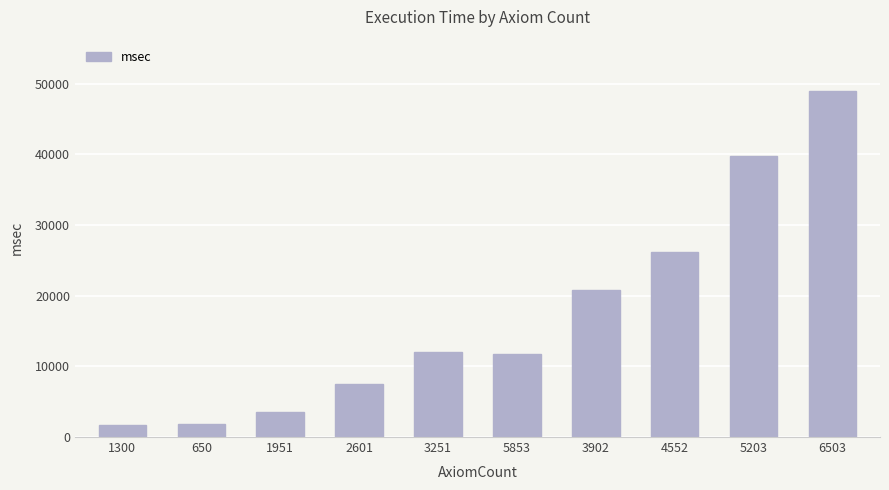

At which label is the value closest to 25338?

4552